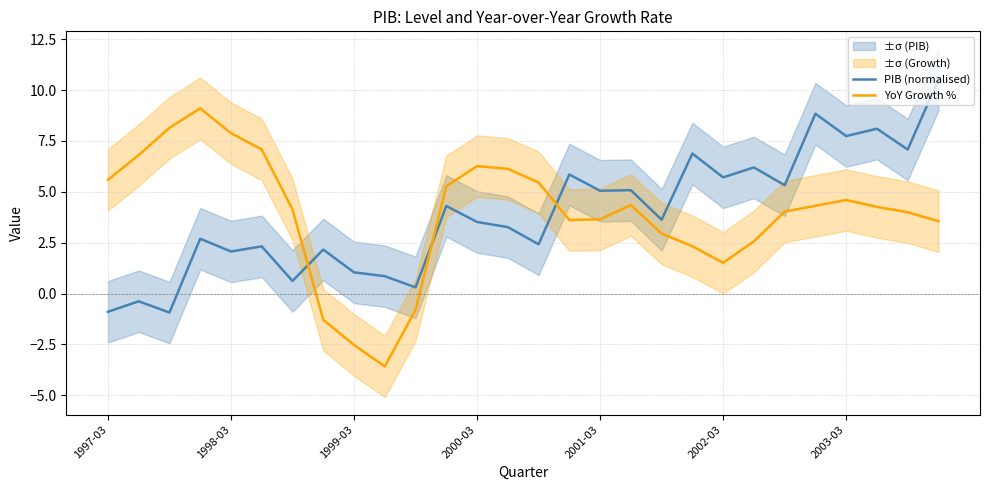

True or false: PIB (normalised) has more than 1 interior local peaks.

True